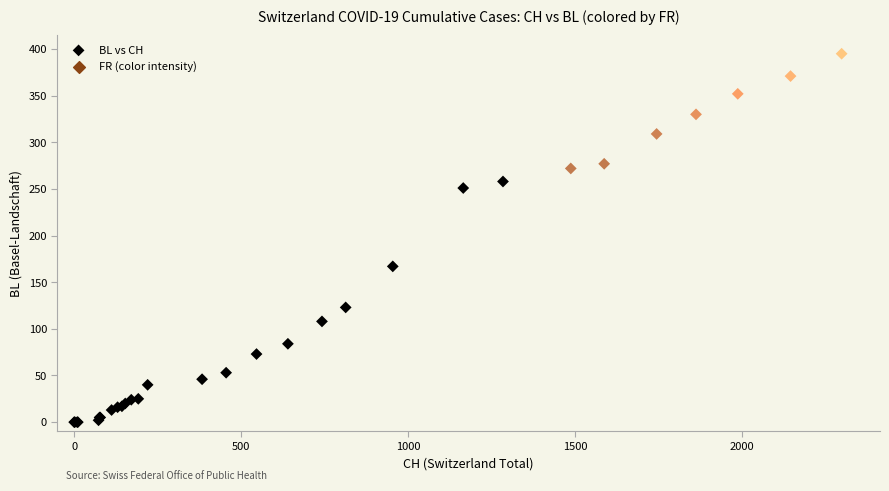

What Y value in the scatter plot is closest to 197?

167